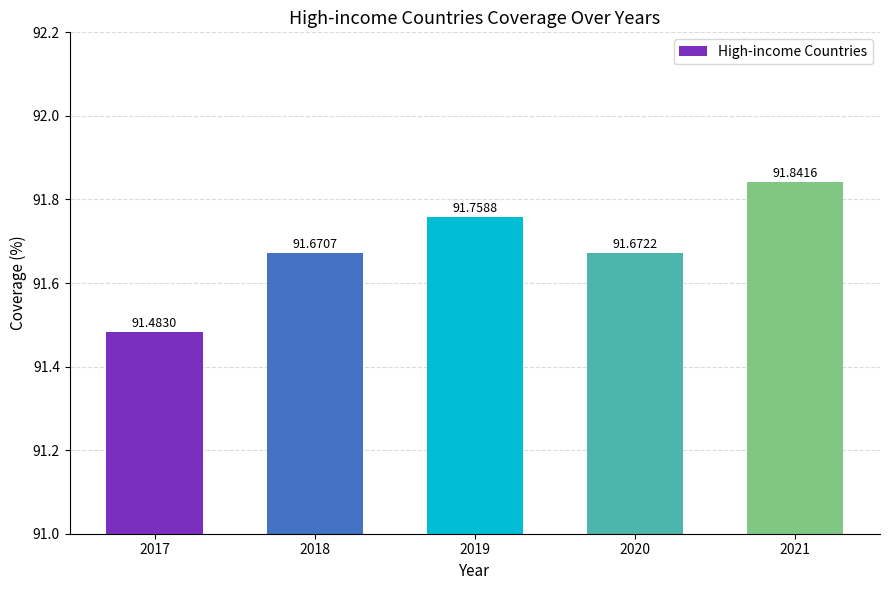

Reading right to left, extract all data points from this chart.

91.8	91.7	91.8	91.7	91.5